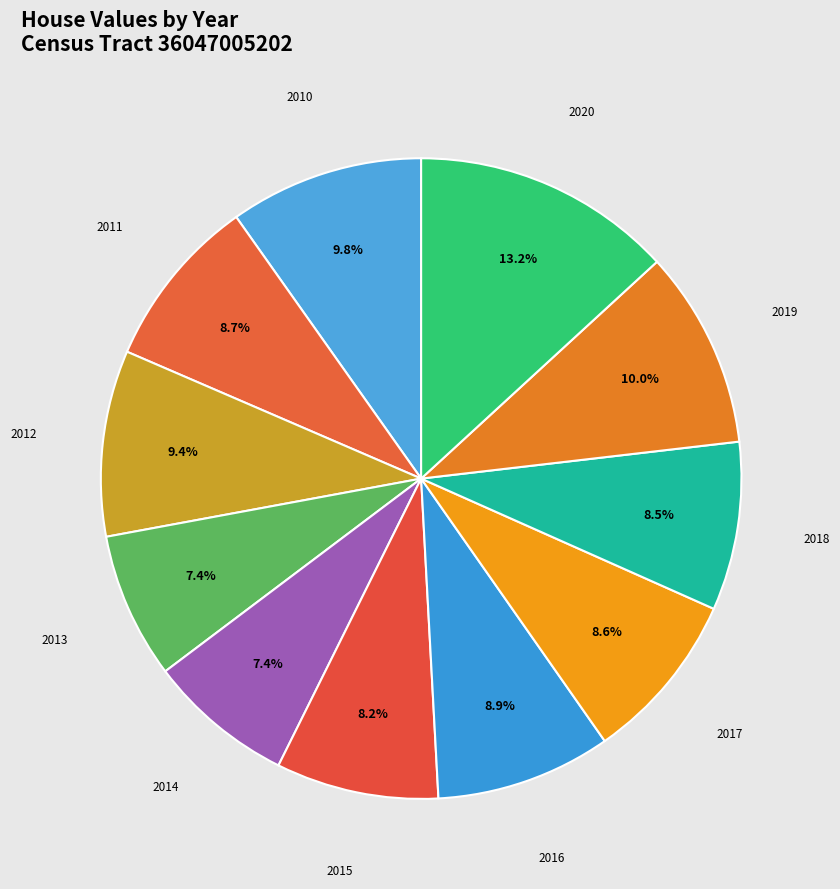

What is the largest slice in the pie chart?

2020